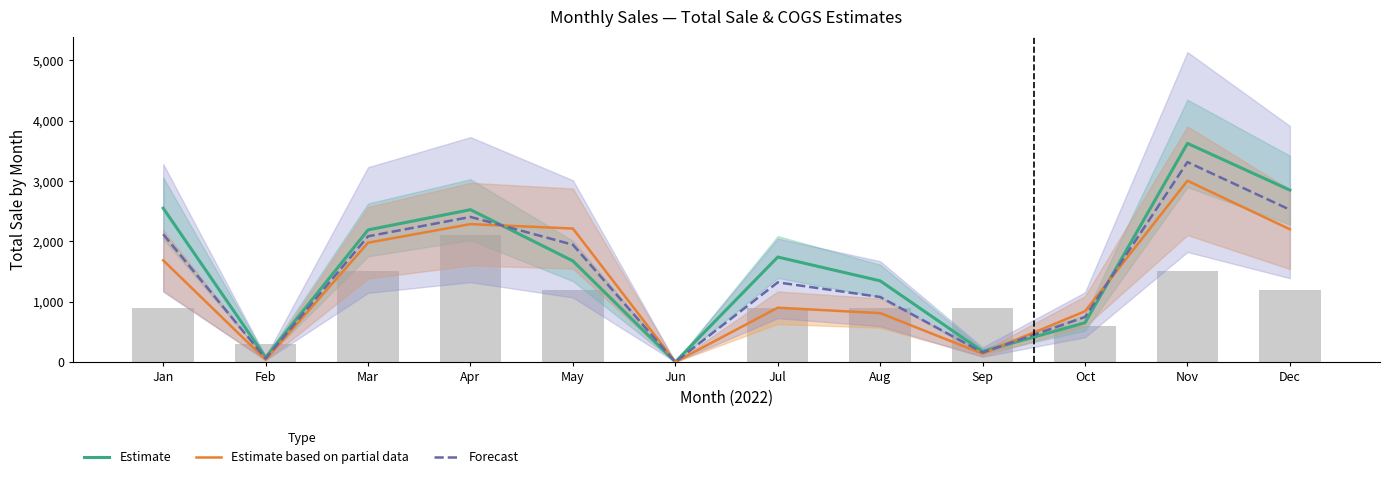

What is the sum of the Forecast values at Nov and Mar?

5398.8